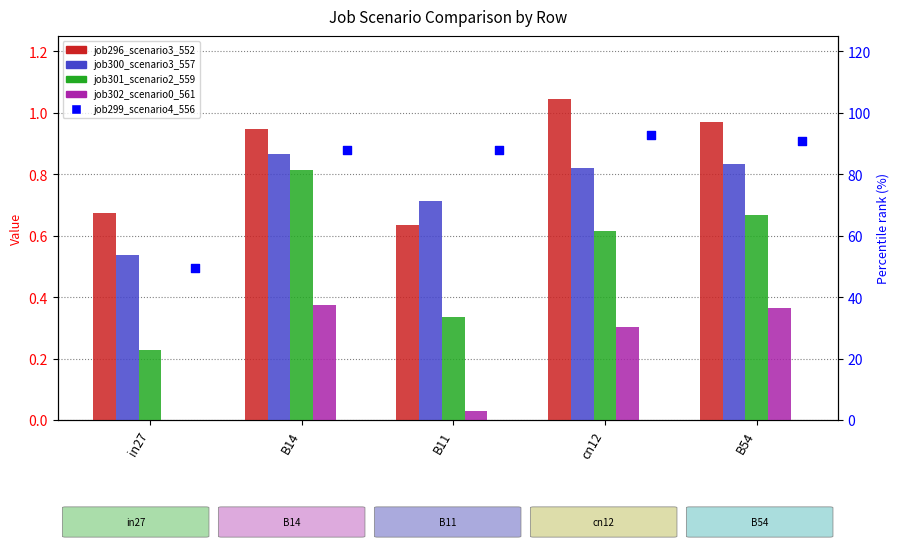

Is the value of job299_scenario4_556 at B14 greater than the value of job301_scenario2_559 at B11?

Yes